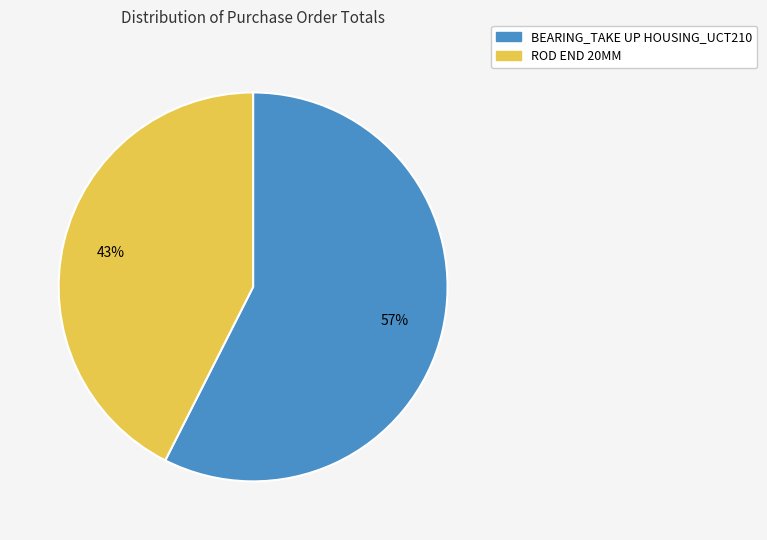

Which category has the smallest portion of the pie?

ROD END 20MM